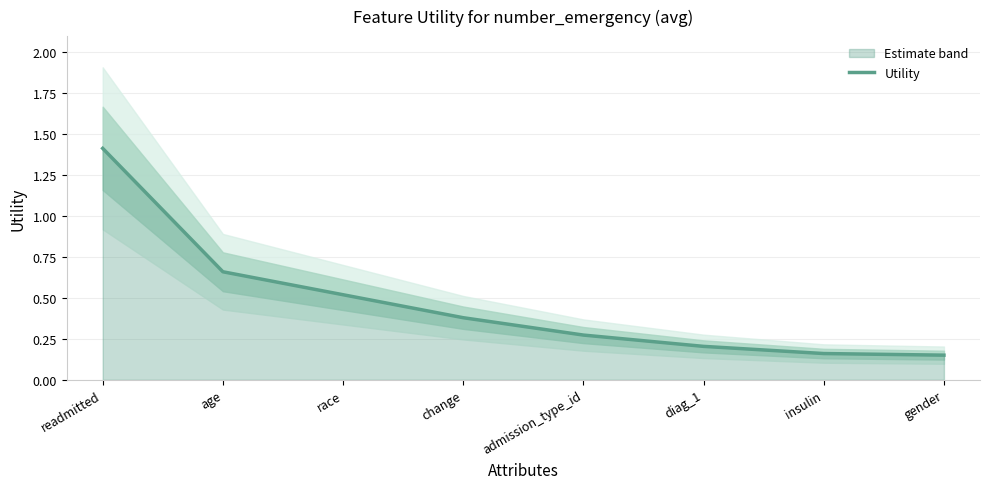

List the labels in order of value, smallest first.

gender, insulin, diag_1, admission_type_id, change, race, age, readmitted